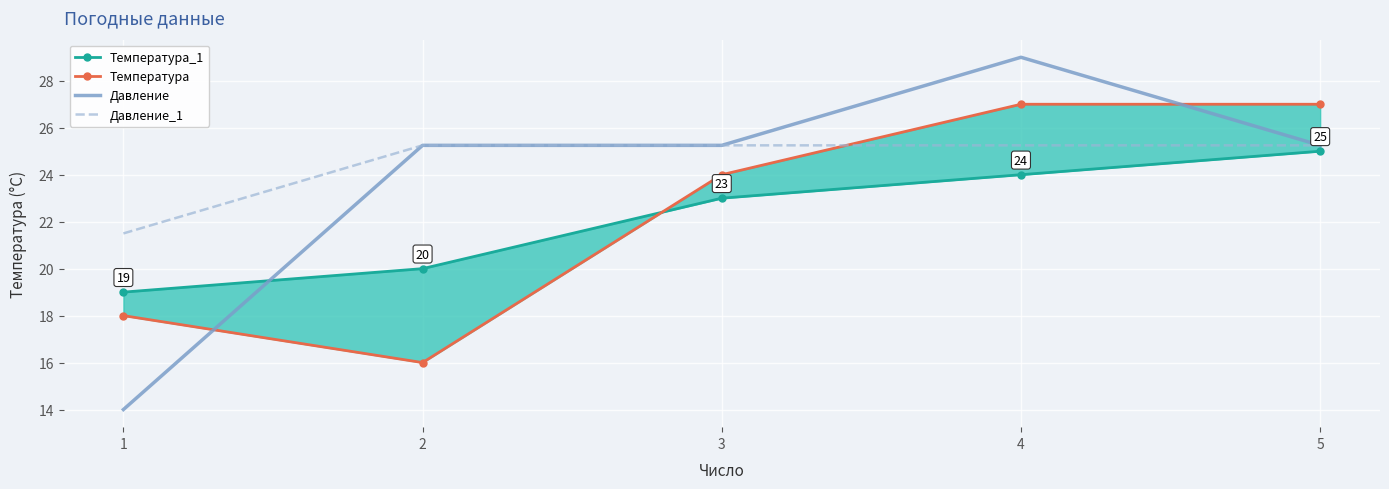

After their last crossing, which series has the higher values: Температура or Давление_1?

Температура